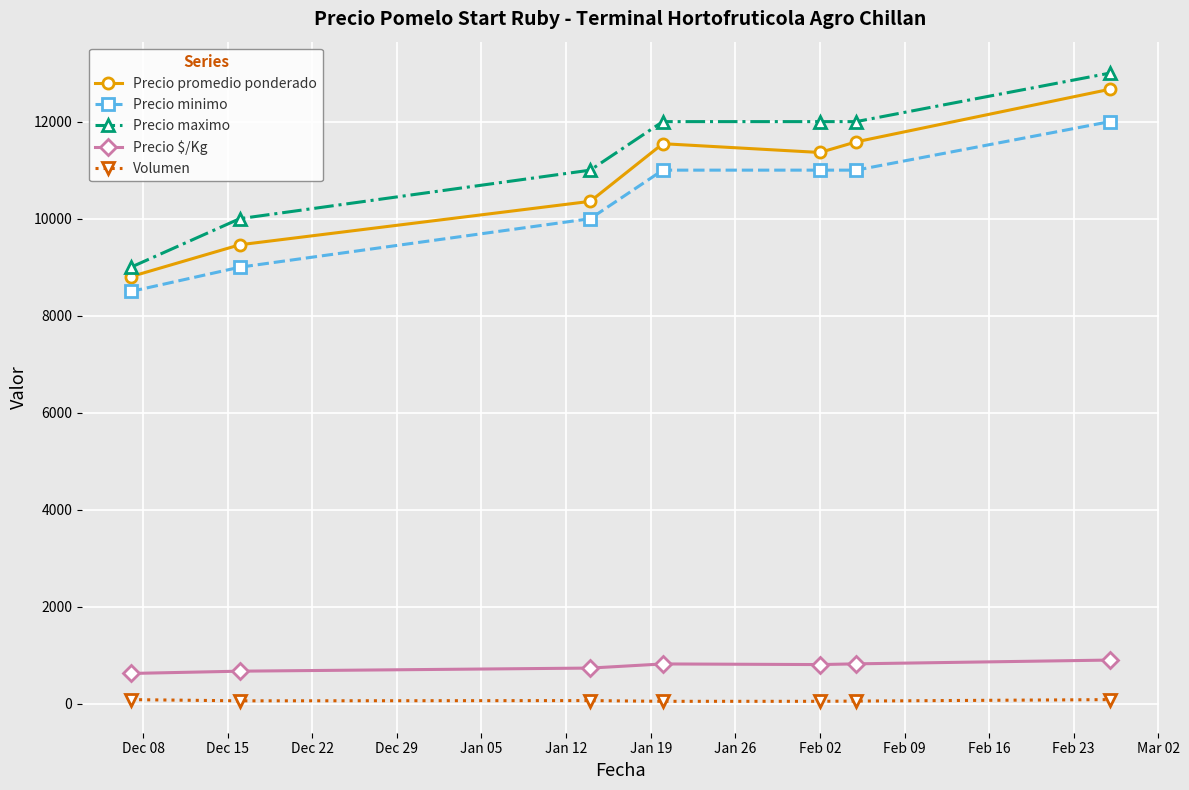

Which series has the largest range (max minus min)?

Precio maximo